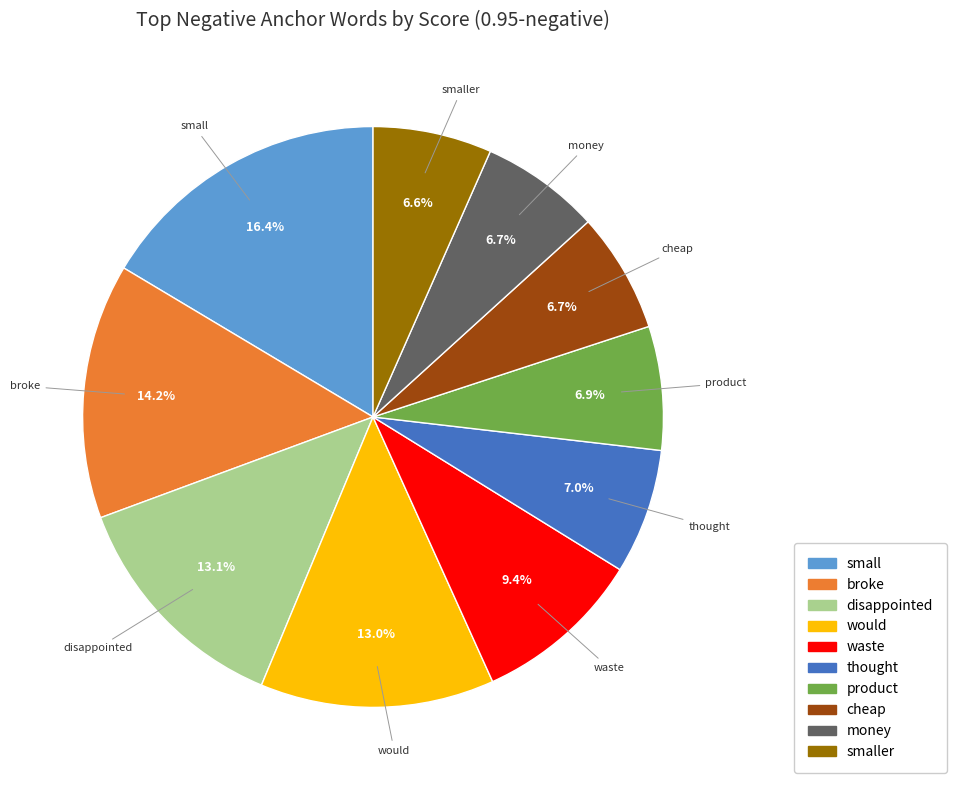

Is small the majority of the pie?

No